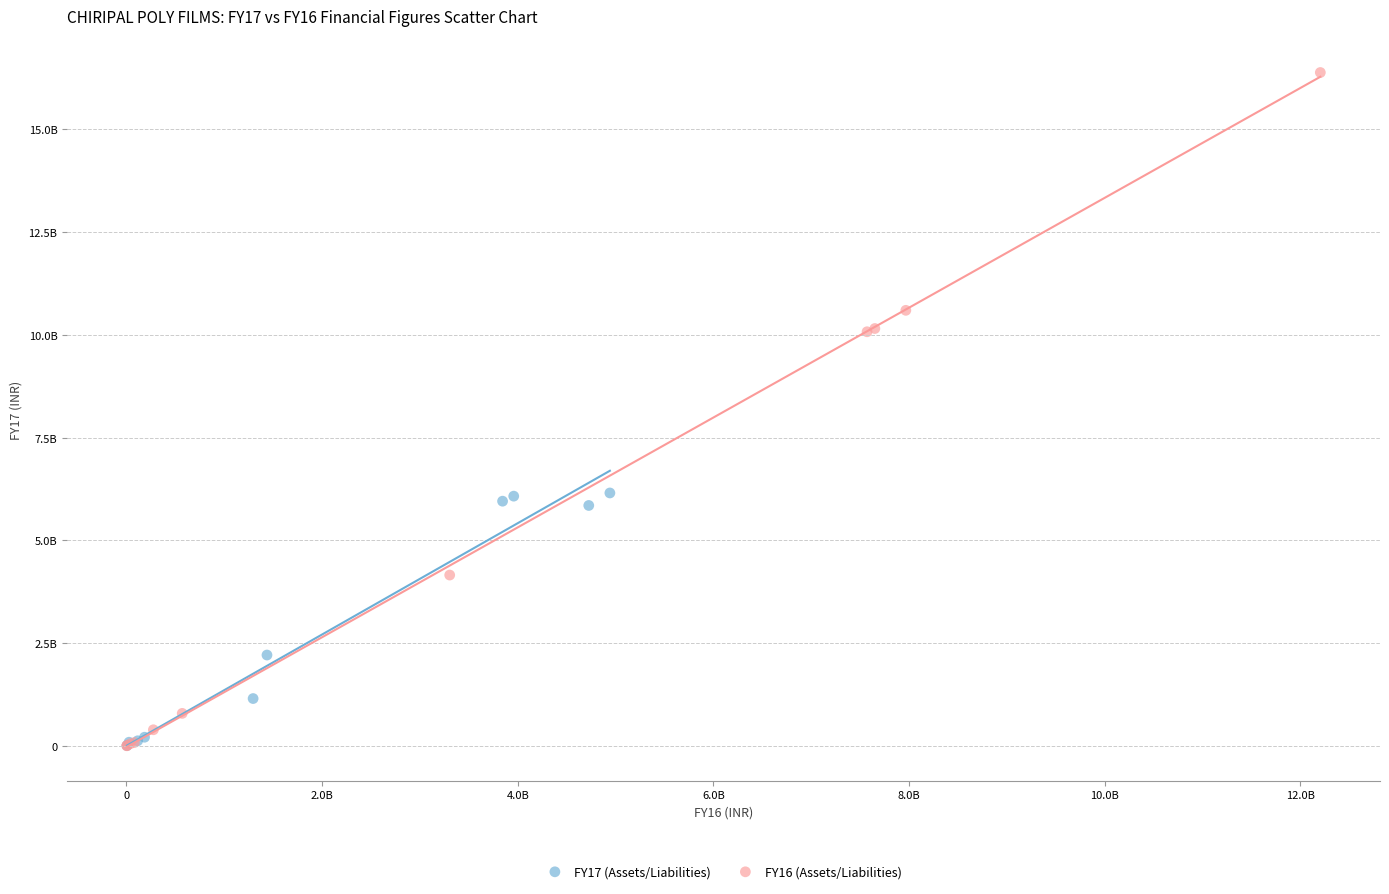

Which series reaches the maximum Y coordinate?

FY16 (Assets/Liabilities)